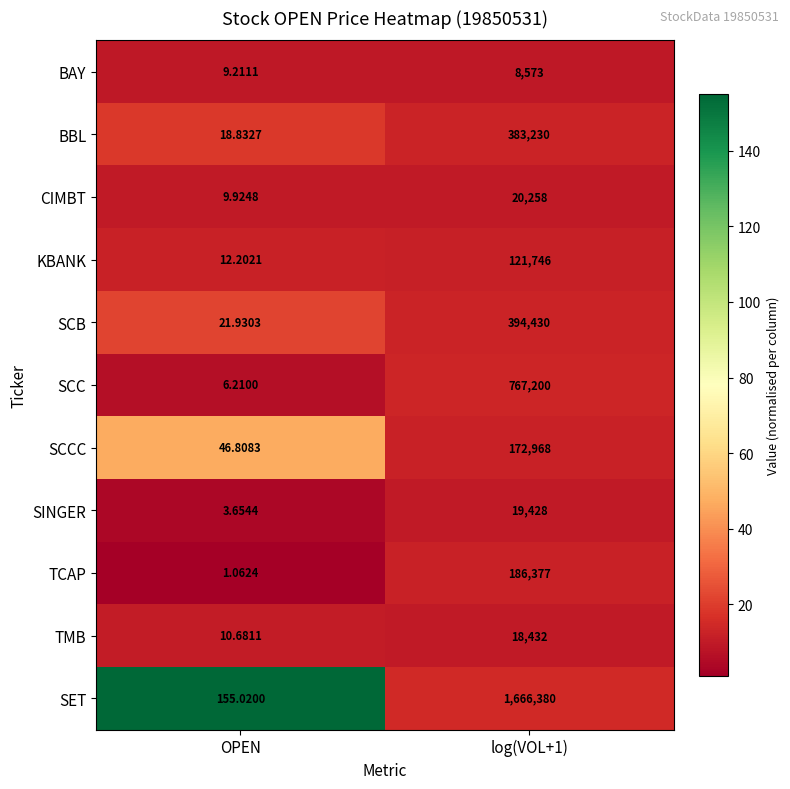

At which label does SCB reach its minimum?

OPEN